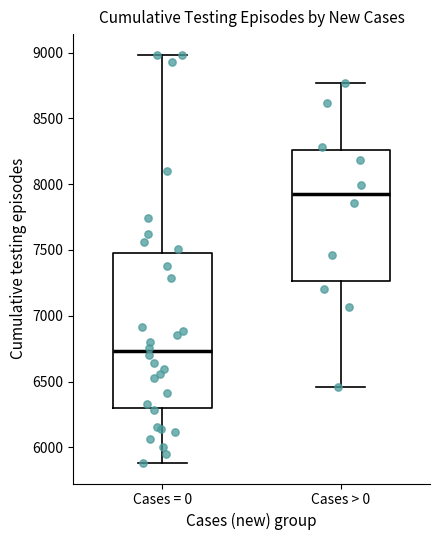

Comparing the boxes themselves (not the whiskers), which one is the tallest?

Cases = 0